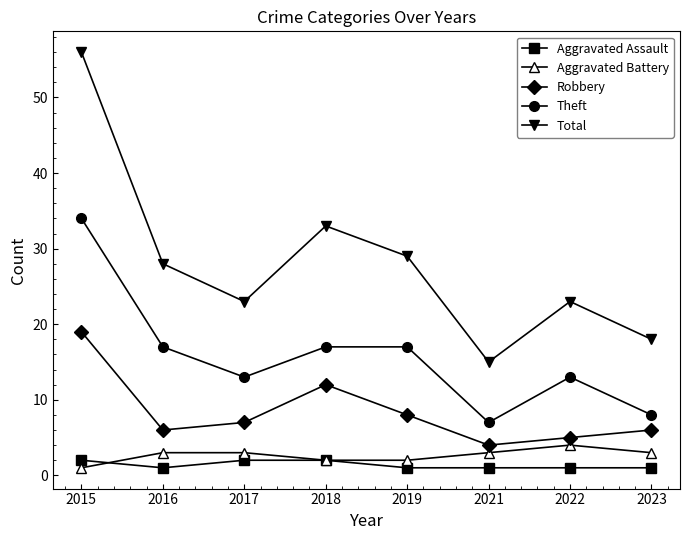

The Theft series shows 19 at 2017. True or false?

False